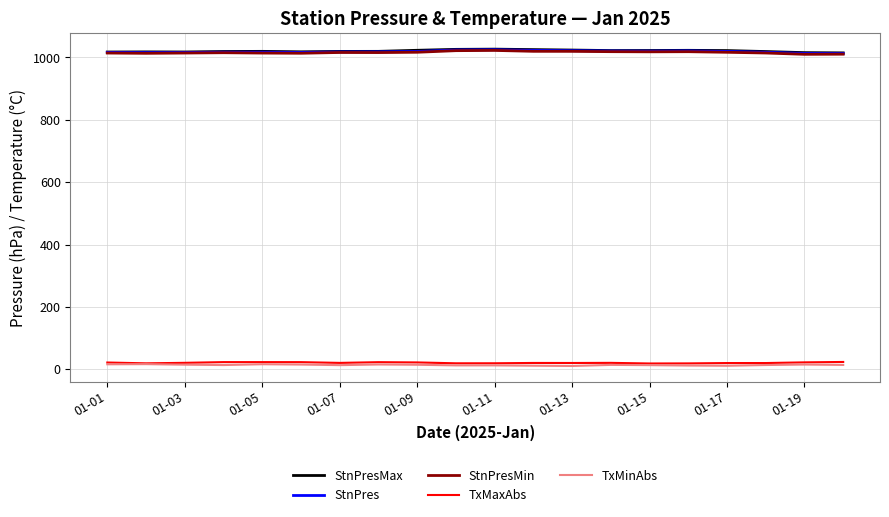

What is the highest value of the StnPresMax series?

1026.7